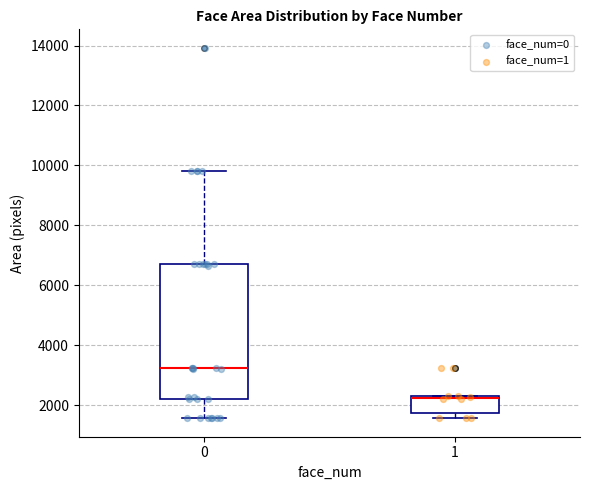

Which box has the lowest median line?

1